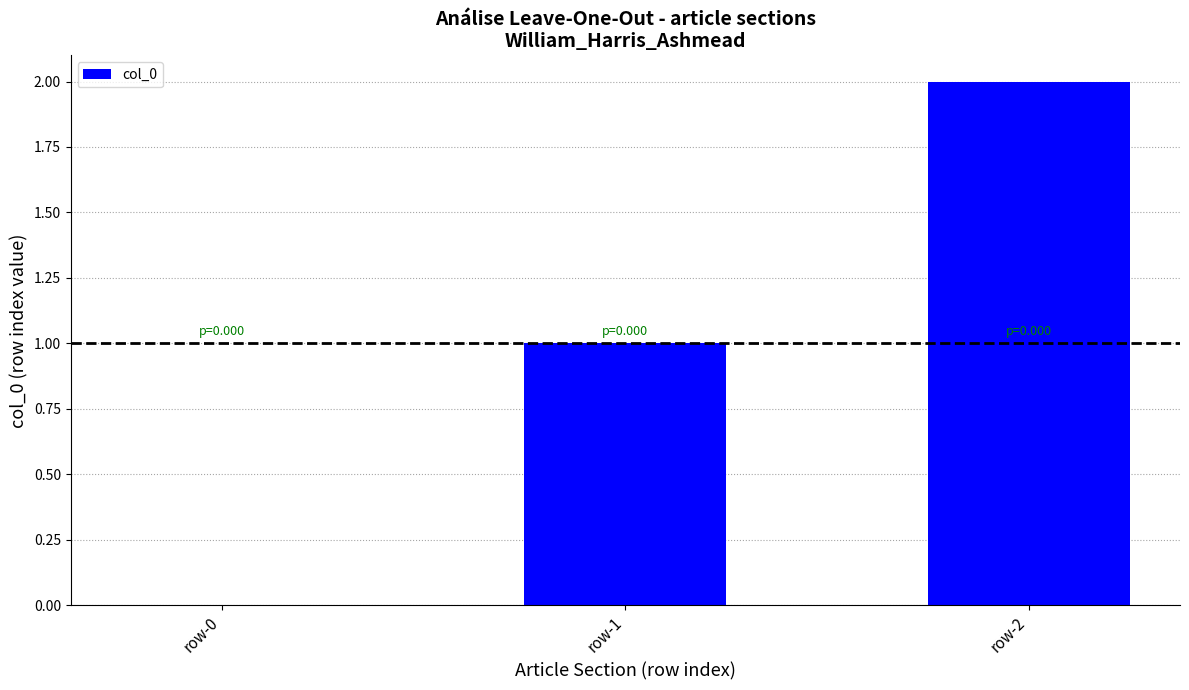

The value at row-2 is 3. True or false?

False